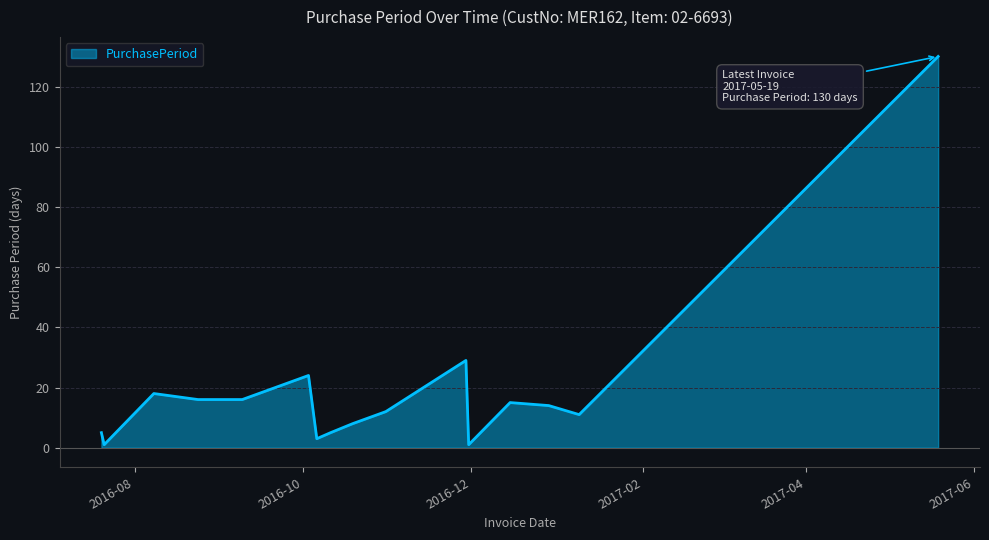

True or false: there are more than 1 points higher than both neighbors.

True